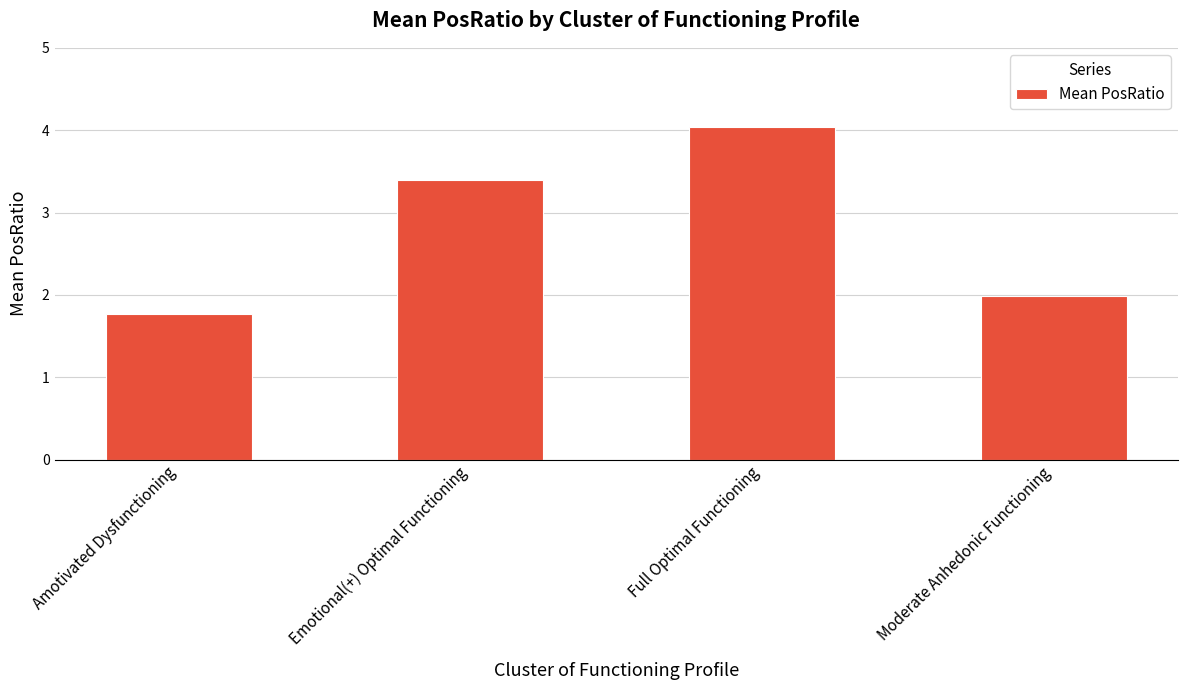

List the labels in order of value, largest first.

Full Optimal Functioning, Emotional(+) Optimal Functioning, Moderate Anhedonic Functioning, Amotivated Dysfunctioning